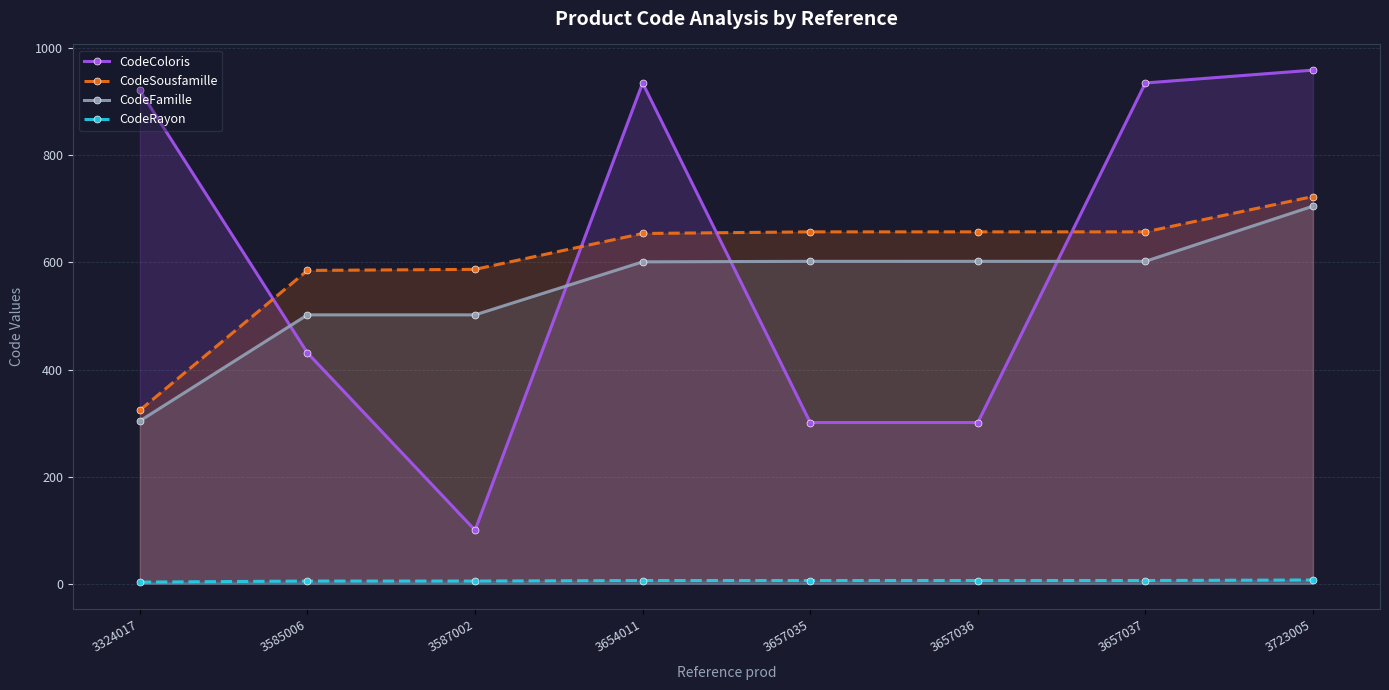

Reading right to left, transcribe all the data shown in this chart.

CodeColoris: 3723005=959	3657037=935	3657036=301	3657035=301	3654011=935	3587002=100	3585006=431	3324017=921
CodeSousfamille: 3723005=723	3657037=657	3657036=657	3657035=657	3654011=654	3587002=587	3585006=585	3324017=324
CodeFamille: 3723005=705	3657037=602	3657036=602	3657035=602	3654011=601	3587002=502	3585006=502	3324017=304
CodeRayon: 3723005=7	3657037=6	3657036=6	3657035=6	3654011=6	3587002=5	3585006=5	3324017=3